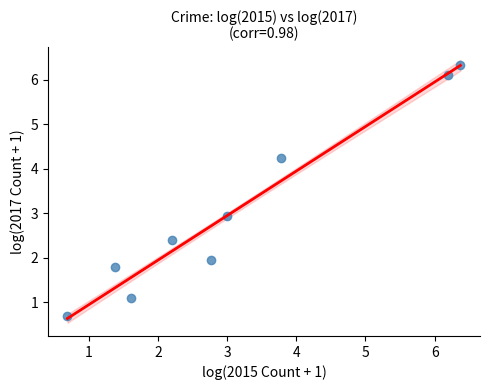

What is the range of X values (max minus min)?

5.7